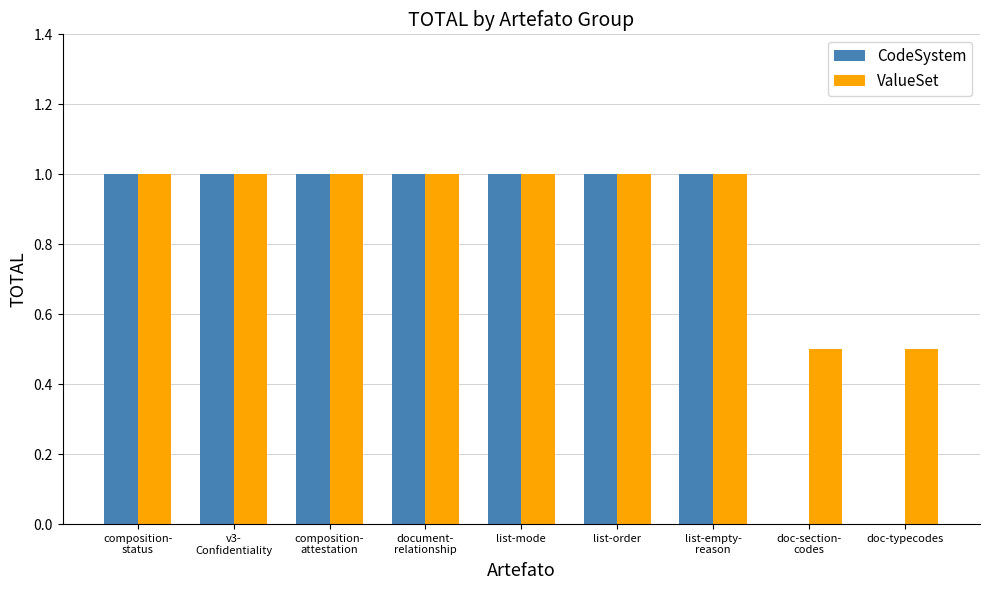

What is the average value of the CodeSystem series?

0.8